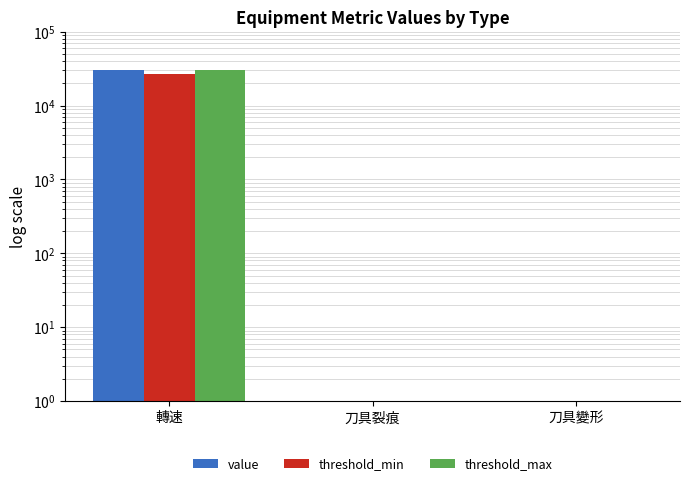

Reading right to left, transcribe all the data shown in this chart.

value: 刀具變形=0	刀具裂痕=0	轉速=30000
threshold_min: 刀具變形=0	刀具裂痕=0	轉速=27000
threshold_max: 刀具變形=0	刀具裂痕=0	轉速=30000